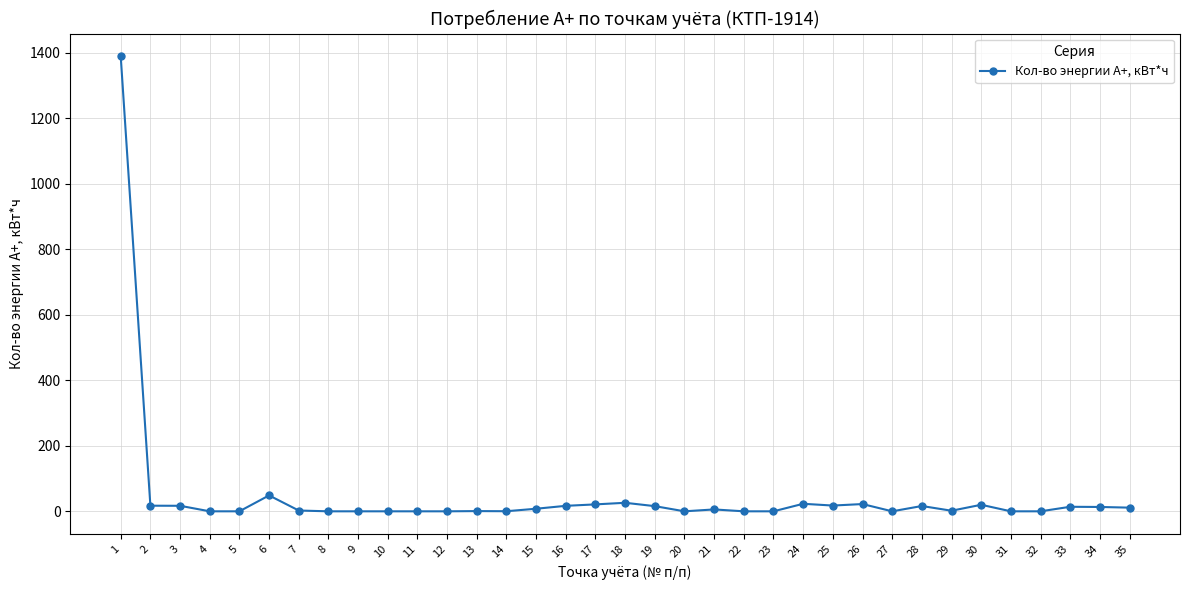

At which label does the data first exceed 5?

1